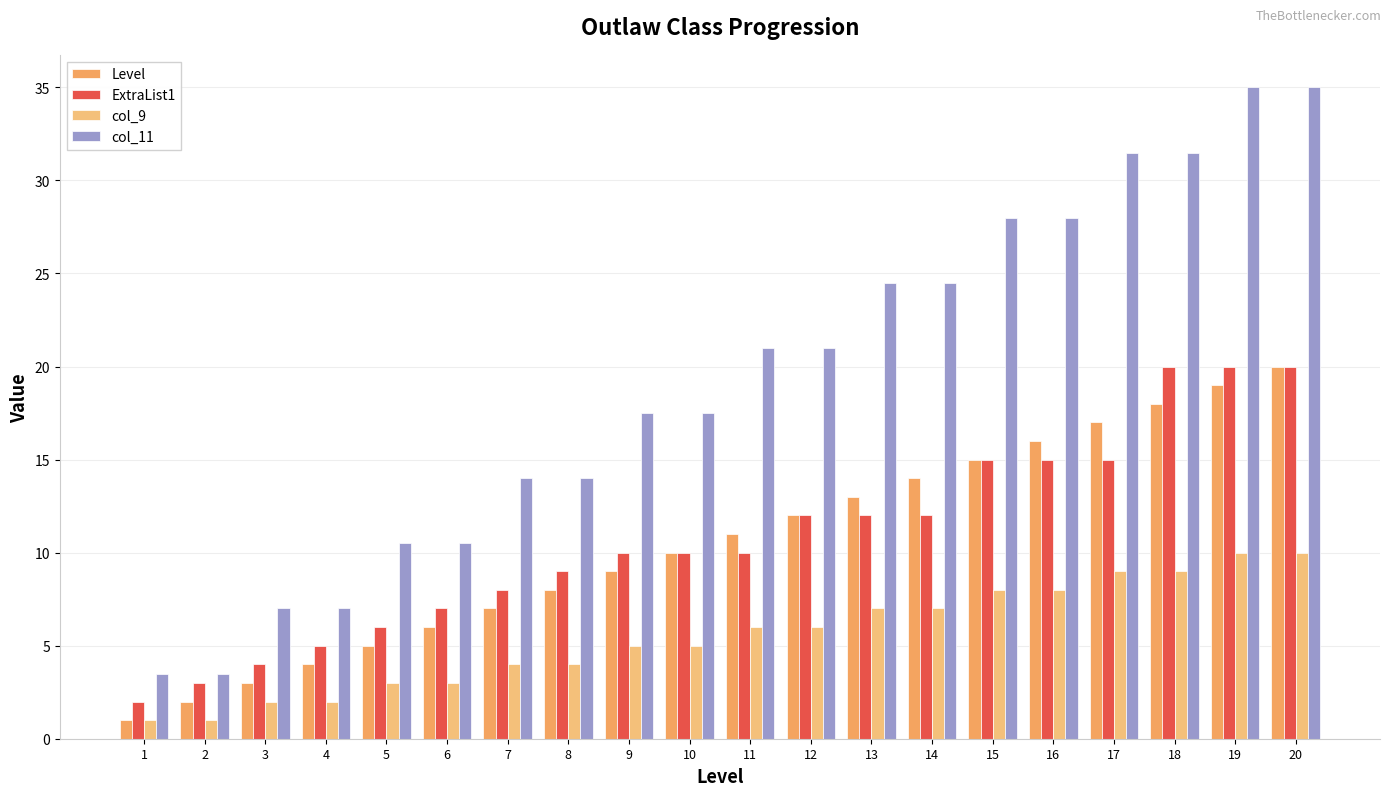

The col_11 series shows 17.5 at 10. True or false?

True